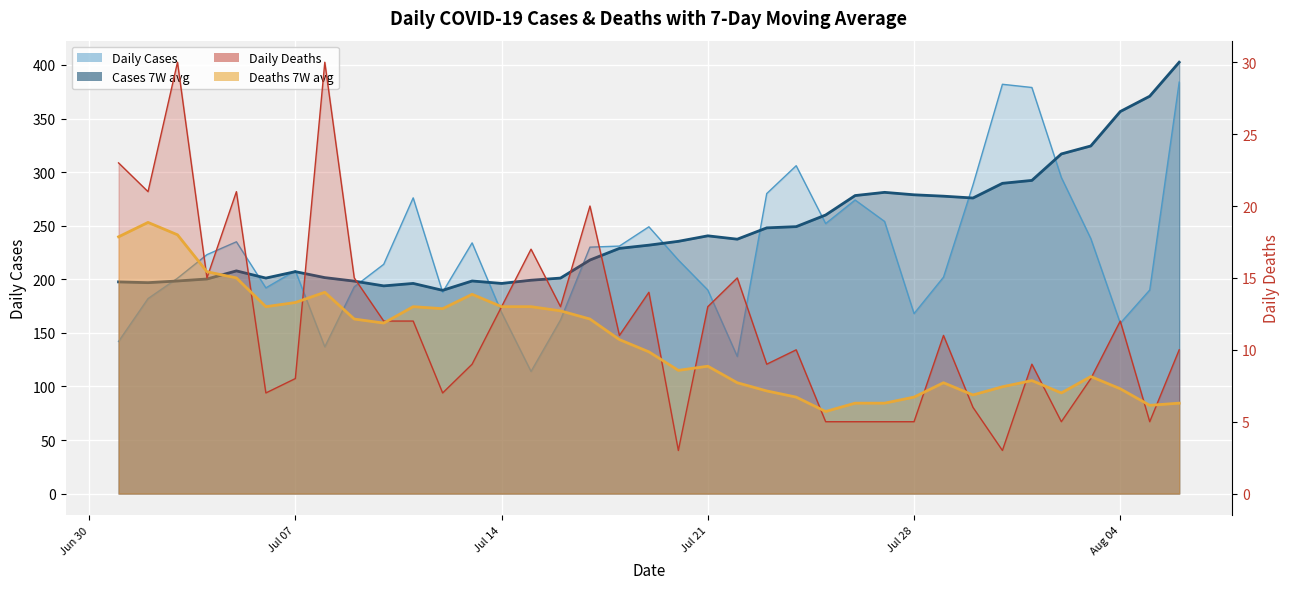

Is it true that Daily Deaths equals 10.0 at 2020-07-24?

True